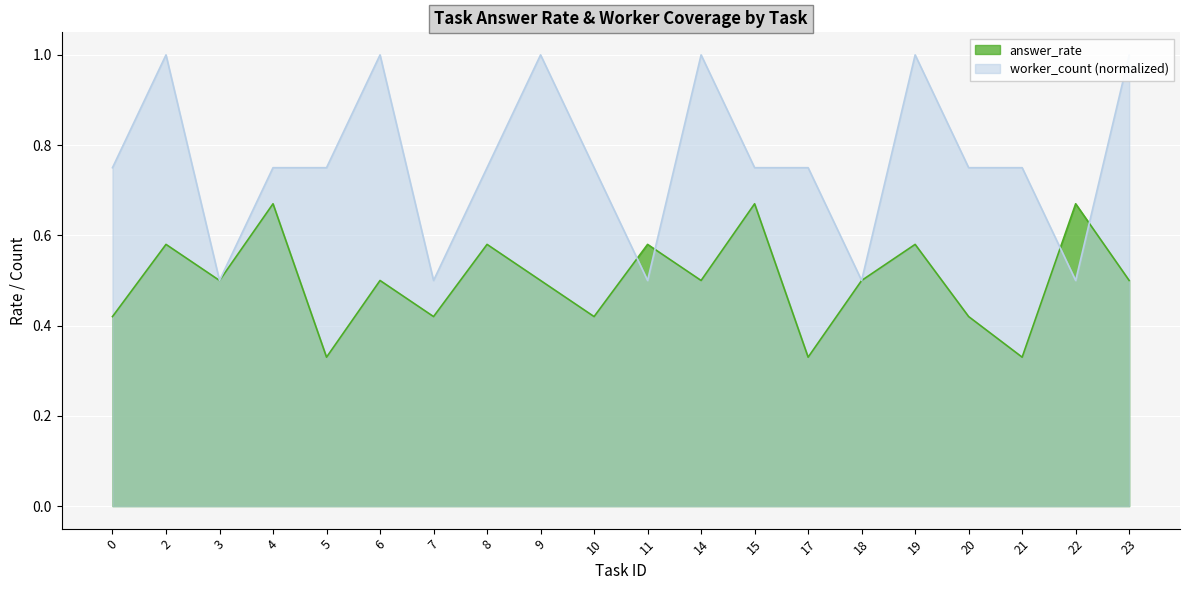

Between 7 and 19, which is larger?

19